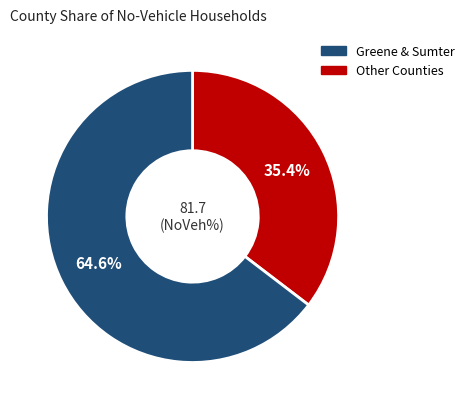

Is there a majority slice in this chart?

Yes